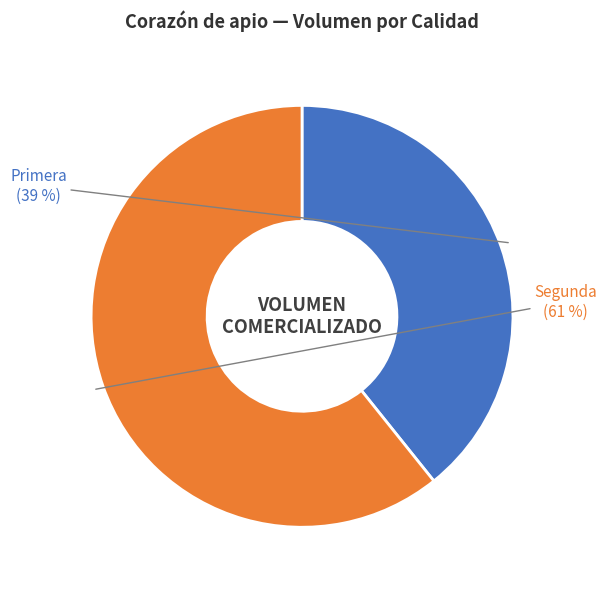

Approximately how many times larger is the value at Primera compared to Segunda?

0.6